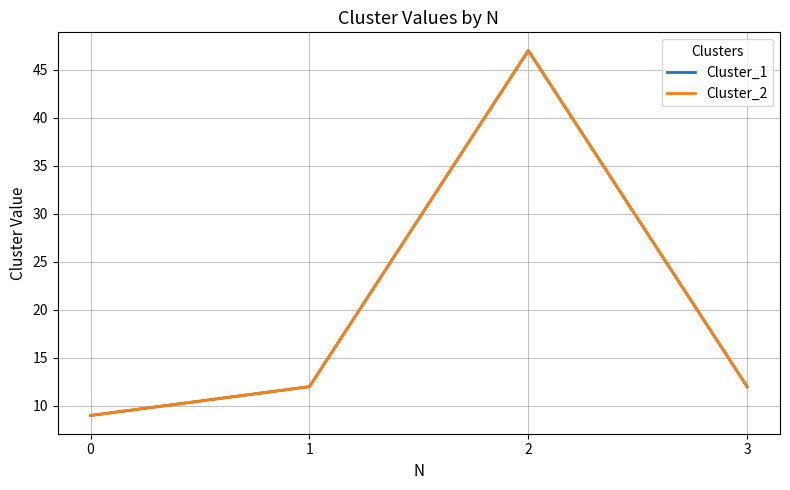

Does the chart have visible grid lines?

Yes